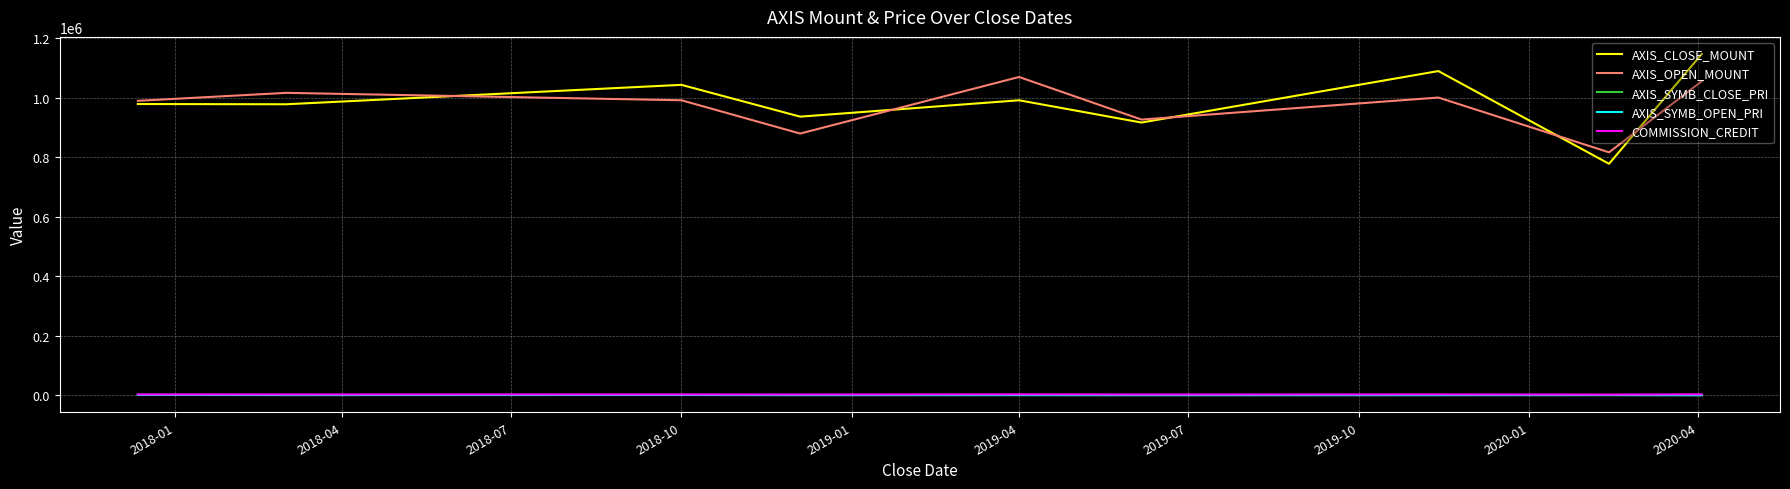

True or false: AXIS_CLOSE_MOUNT and AXIS_SYMB_CLOSE_PRI intersect in this chart.

False